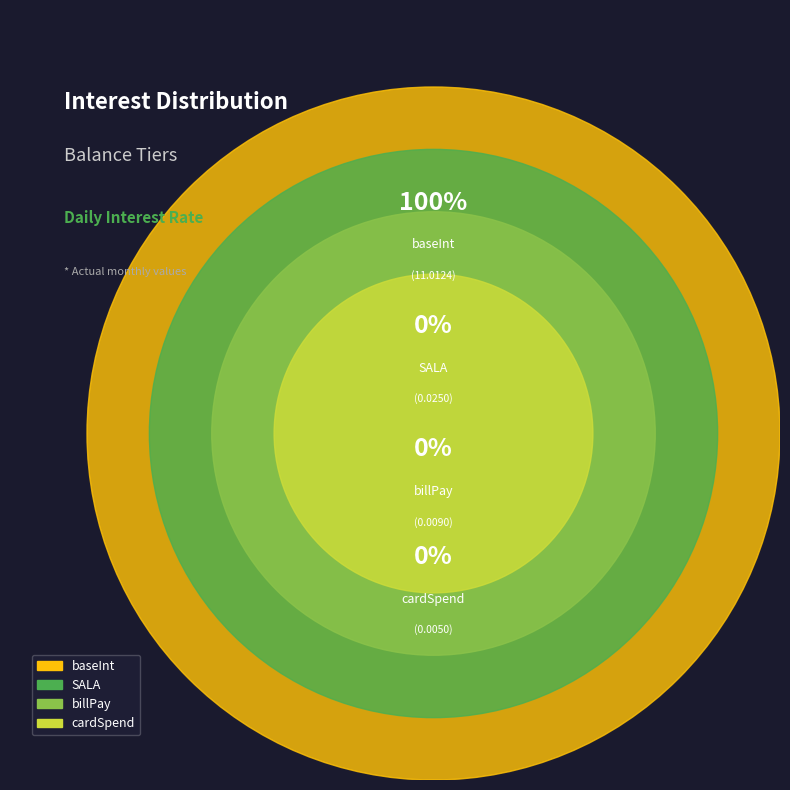

To the nearest percent, what portion does baseInt represent?

100%